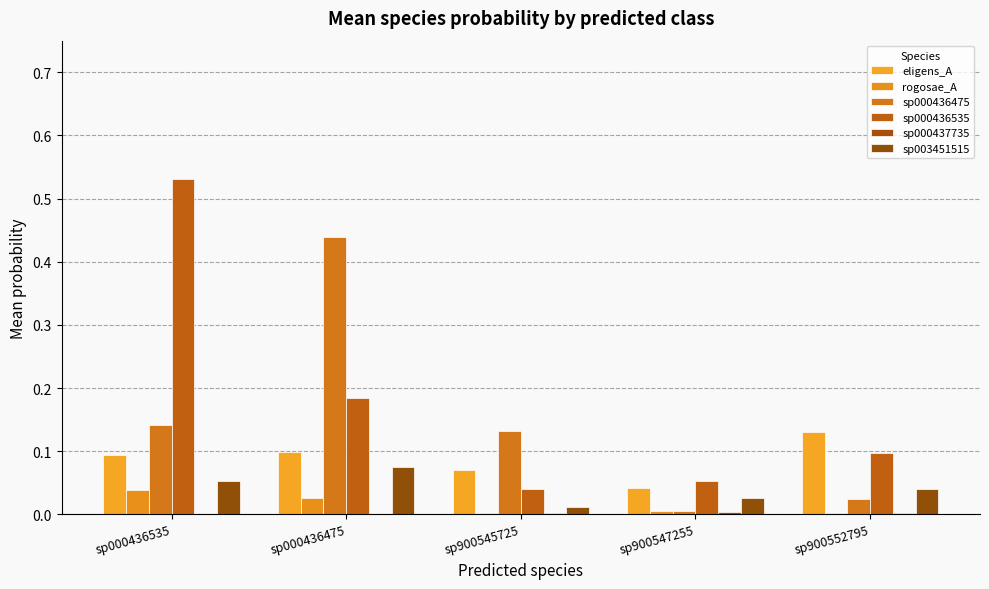

Rank the series at sp000436535 from highest to lowest value.

sp000436535, sp000436475, eligens_A, sp003451515, rogosae_A, sp000437735